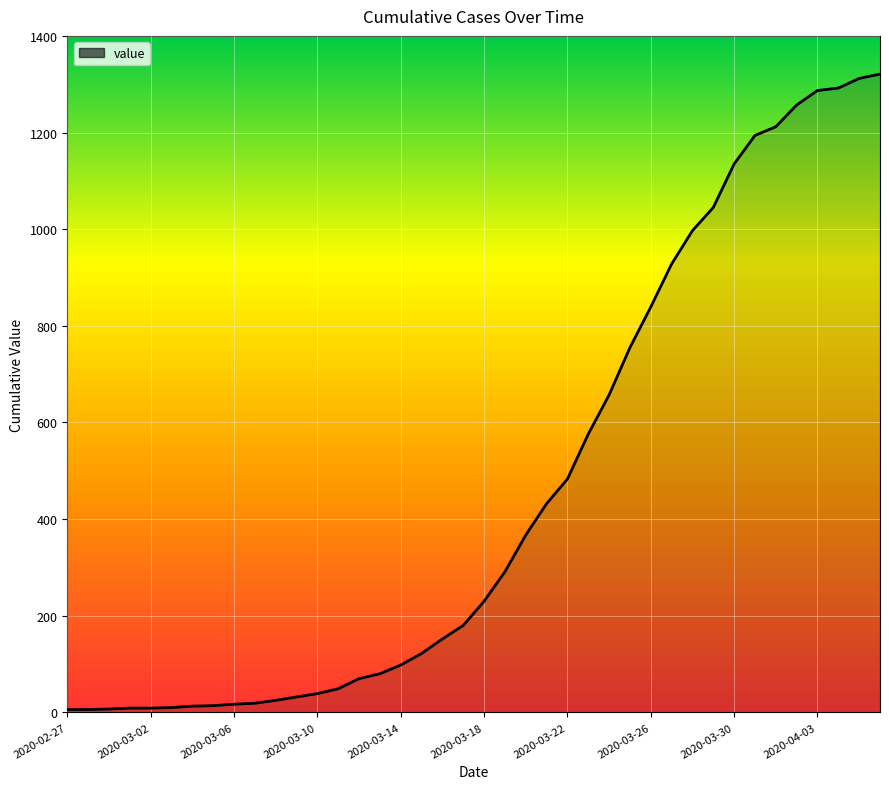

What is the difference between the maximum and minimum values?

1315